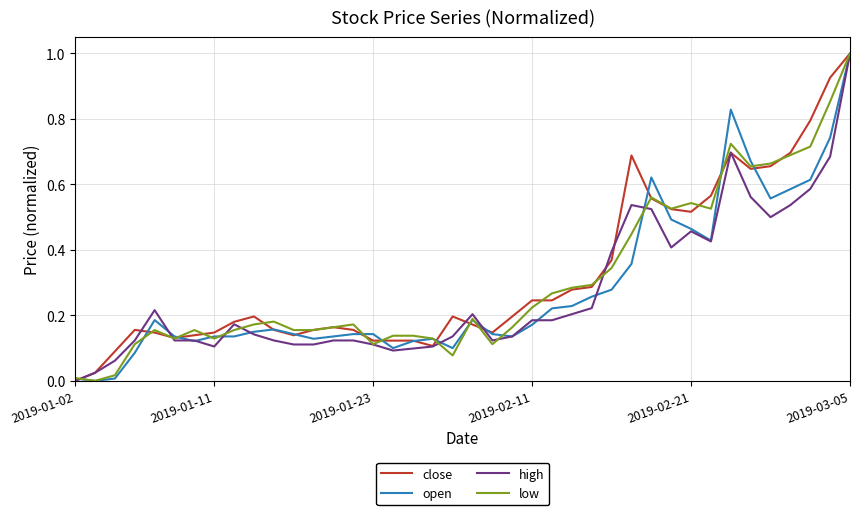

How many lines are shown in the chart?

4